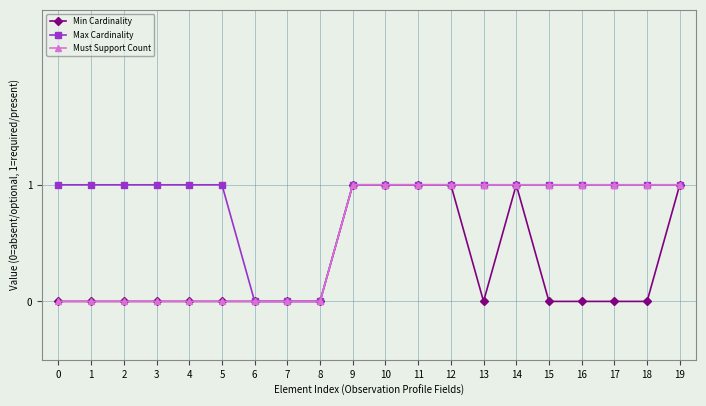

What is the total value across all series at 11?

3